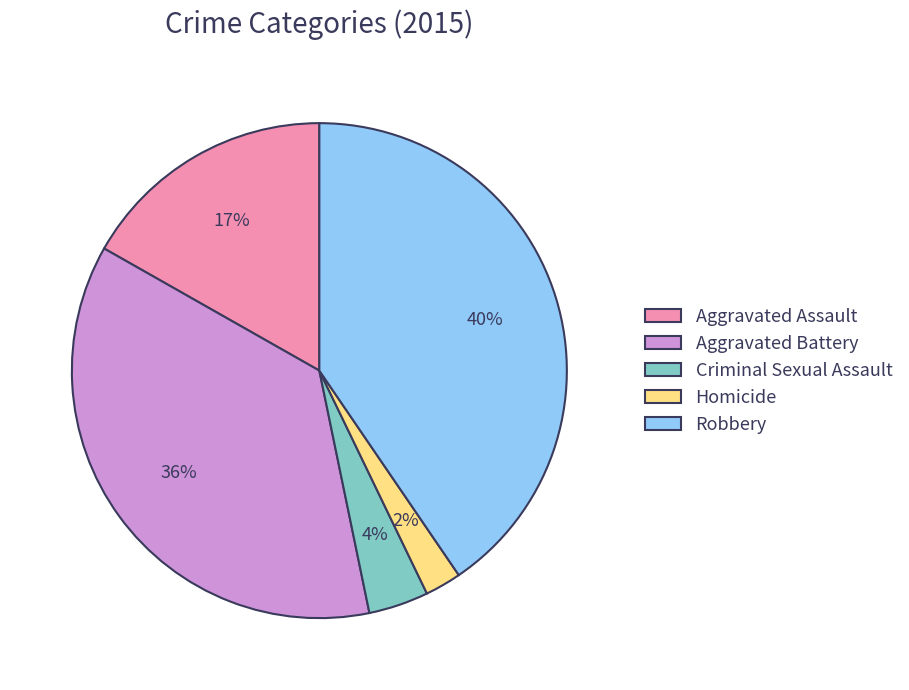

Does any single category account for the majority?

No